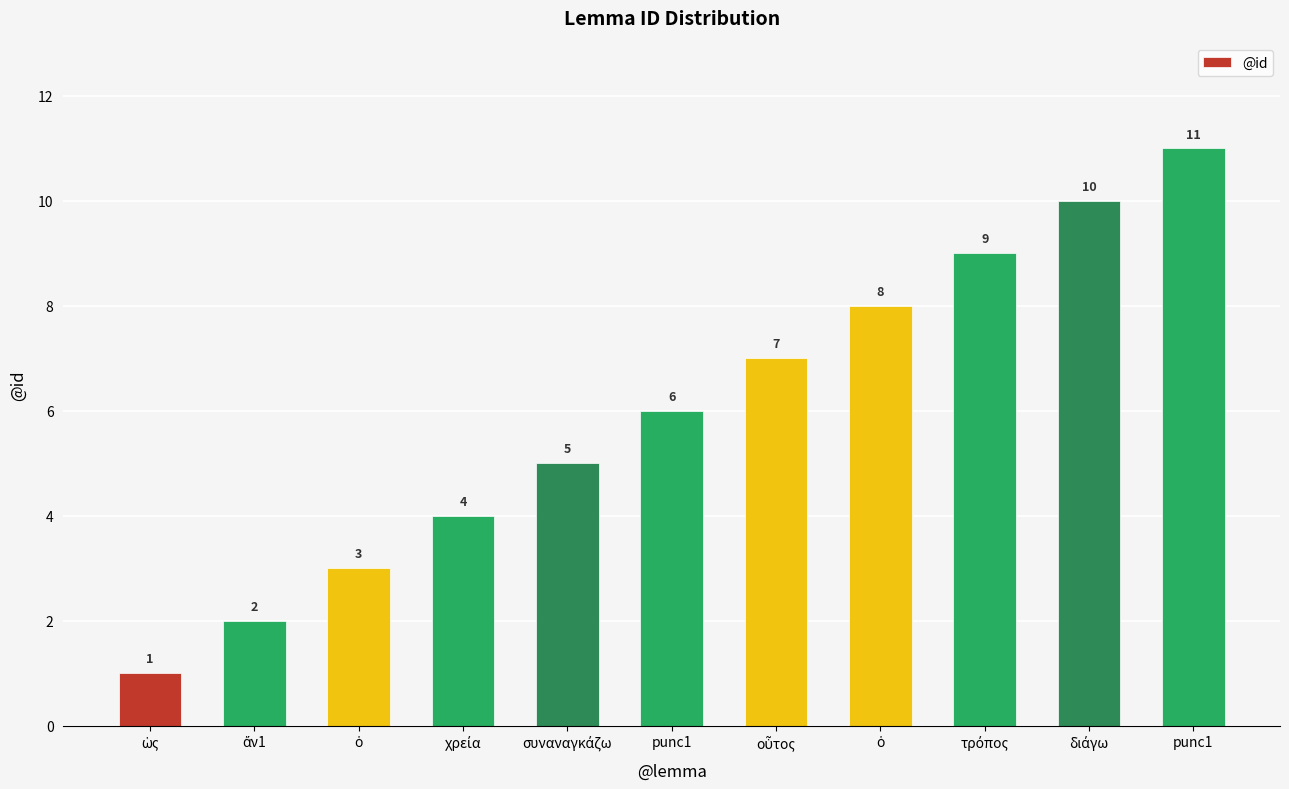

Reading left to right, extract all data points from this chart.

ὡς=1	ἄν1=2	ὁ=3	χρεία=4	συναναγκάζω=5	punc1=6	οὗτος=7	ὁ=8	τρόπος=9	διάγω=10	punc1=11